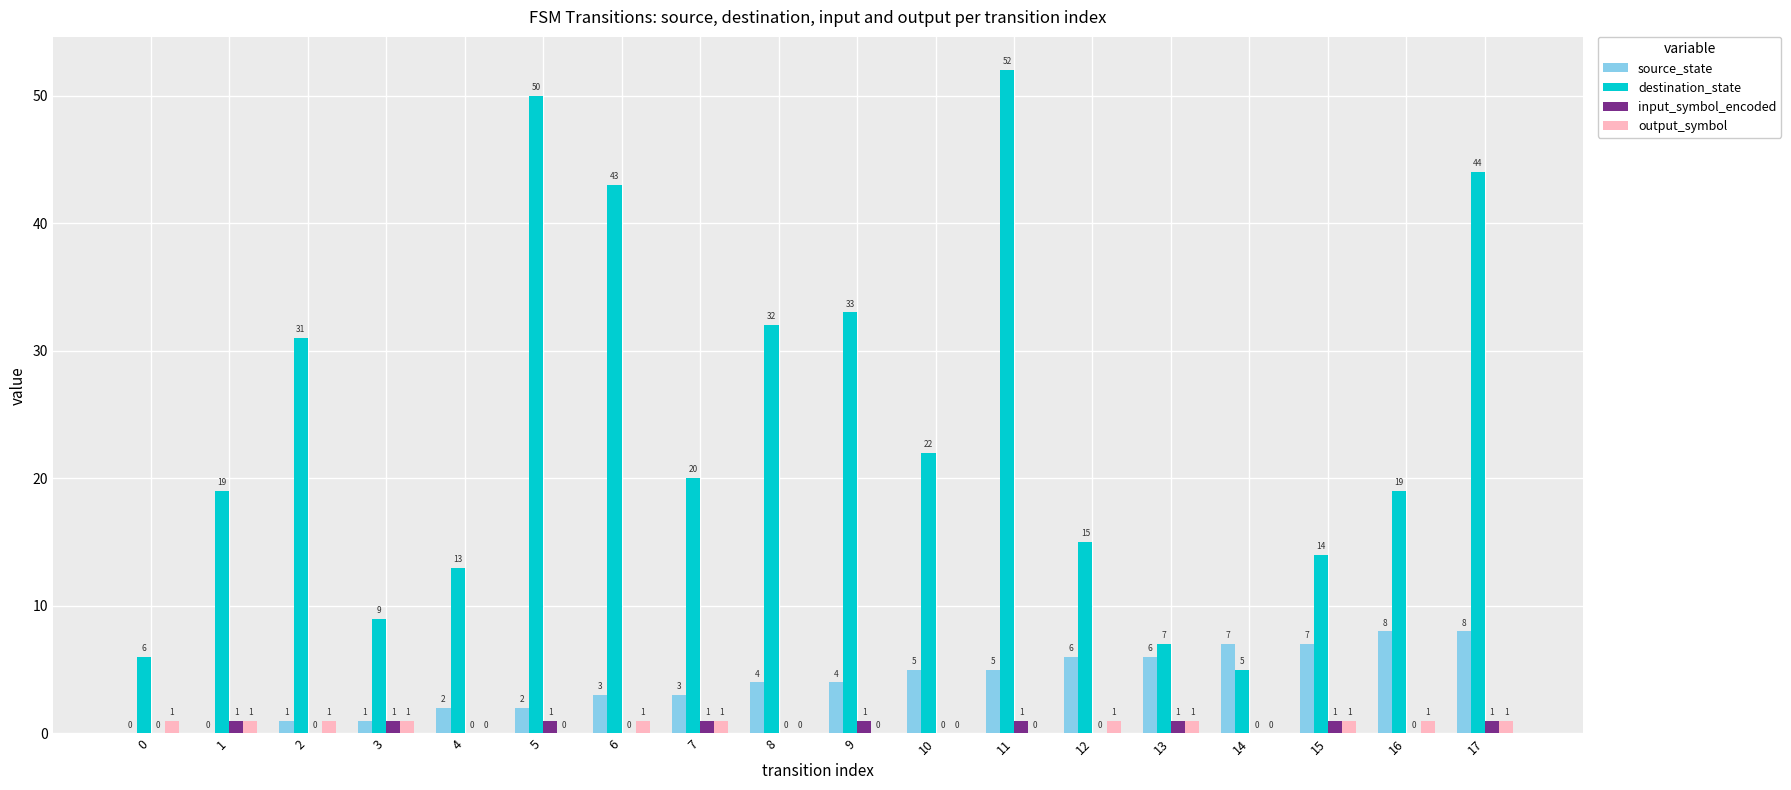

Between 5 and 13, which series saw the biggest shift?

destination_state